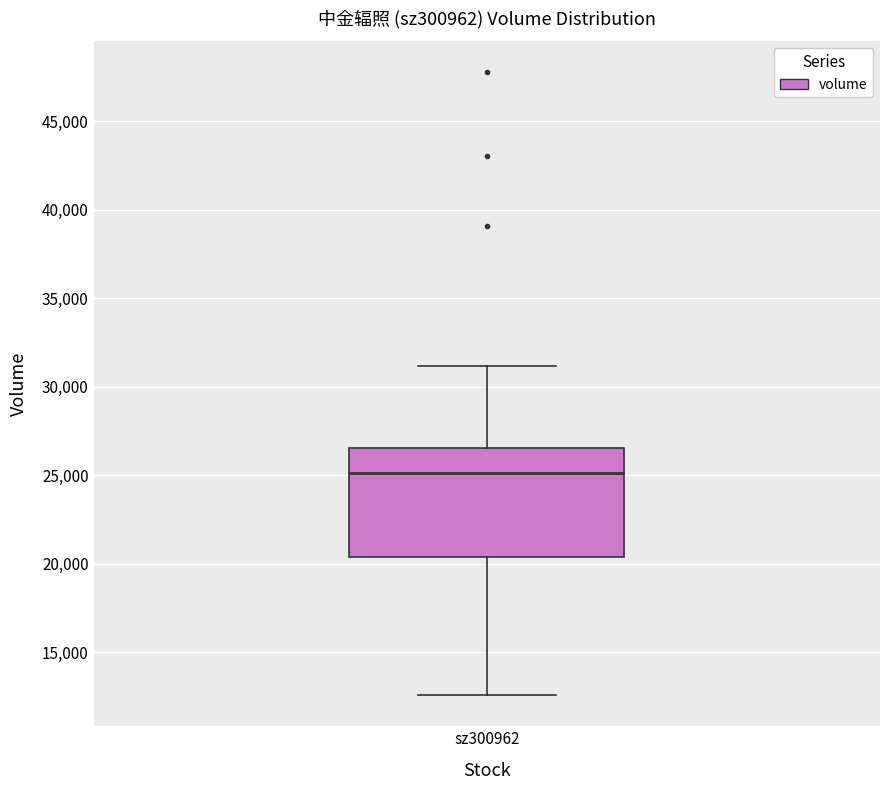

Transcribe this box plot: give where the median line is, the range the box spans, and where the two whiskers end, as read against the y-axis. The values are not printed on the chart, so give them approximately, as read against the axis.

median 25000, box 20500 to 26500, whiskers 12500 to 31000